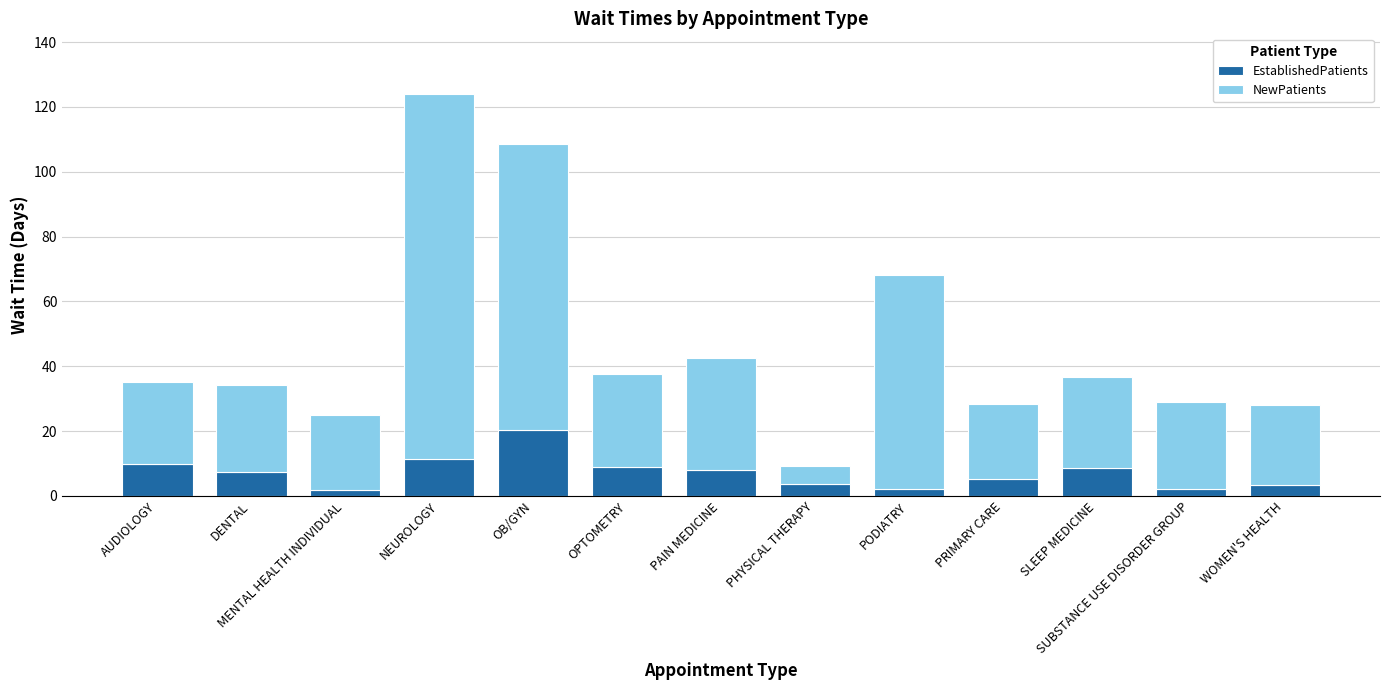

Is it true that EstablishedPatients equals 9.0 at OPTOMETRY?

True